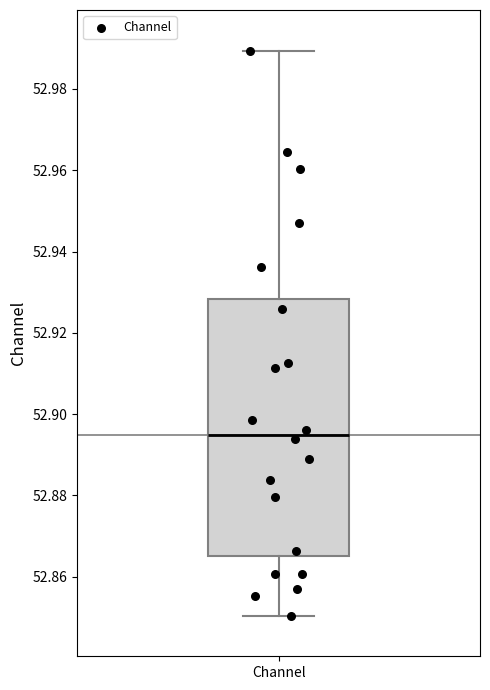

Where does the upper whisker of the box for Channel end on the y-axis? The values are not printed on the chart, so give them approximately, as read against the axis.

52.990